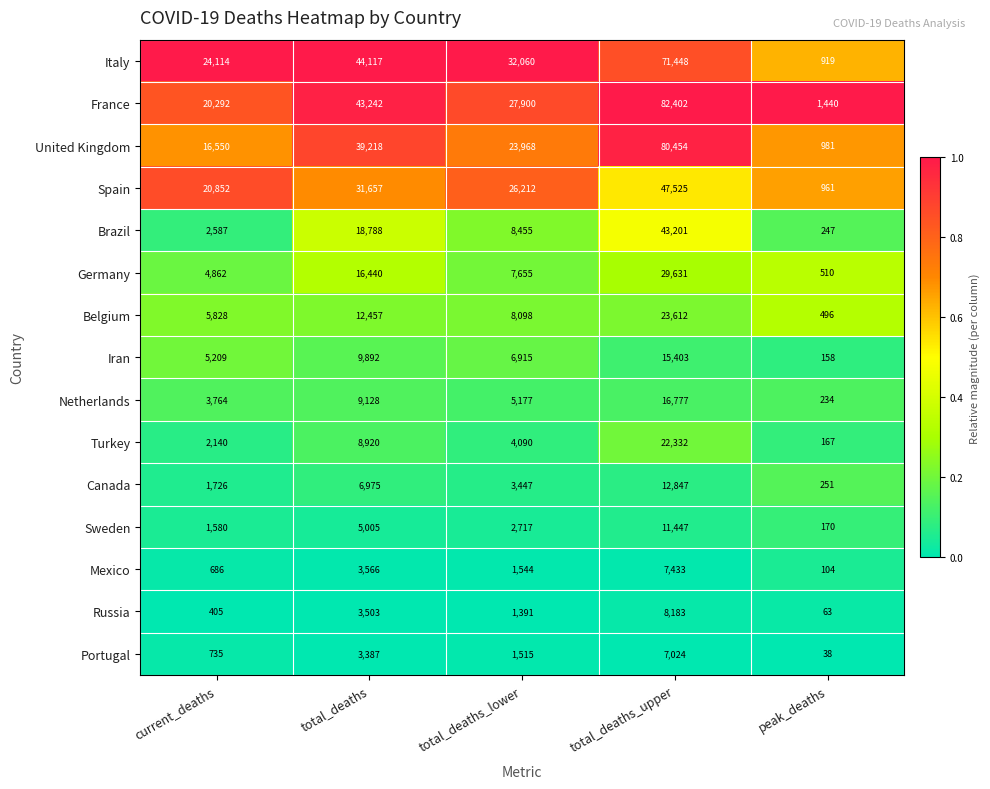

Which series has the largest total across all categories?

France